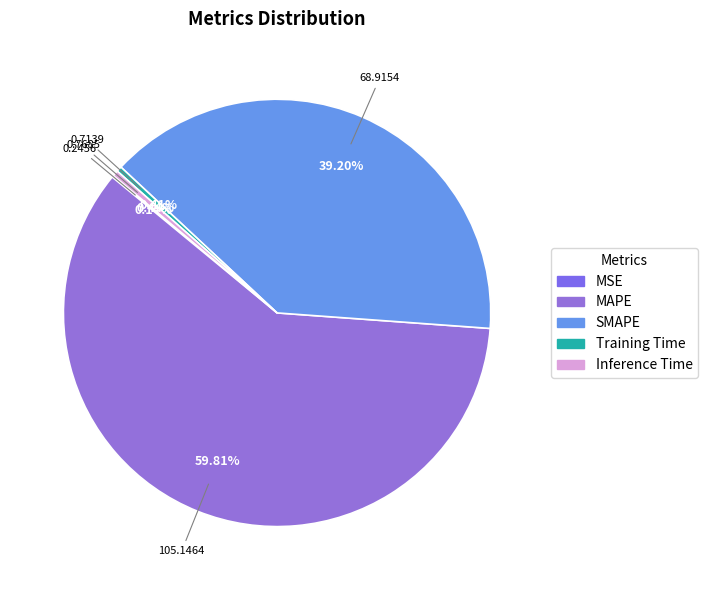

To the nearest percent, what is the difference between the largest and smallest slice percentages?

60%